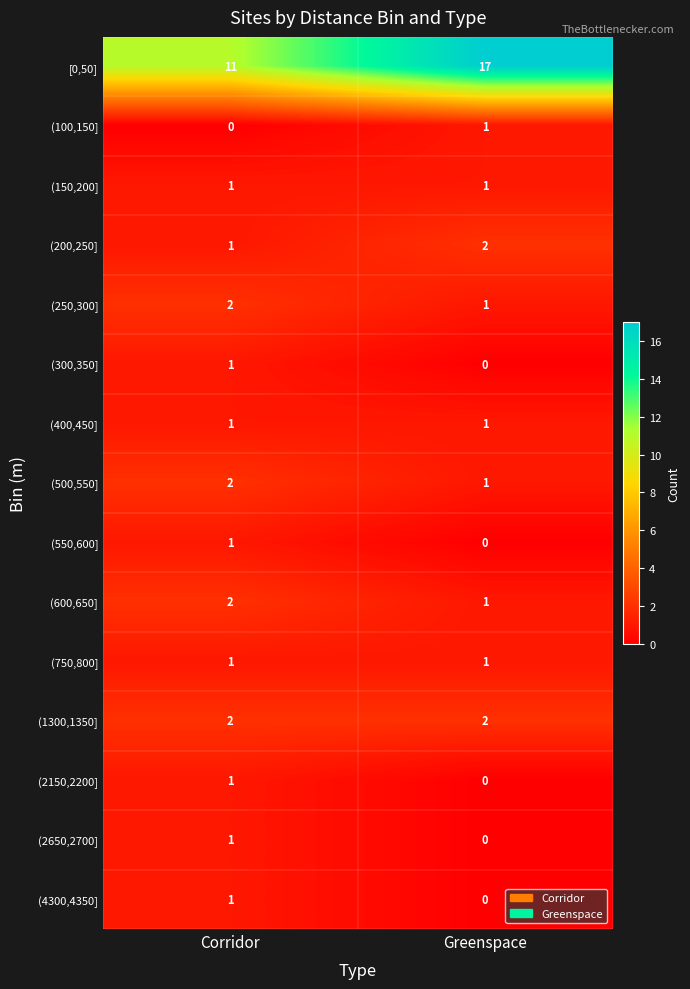

At which category does the chart reach its peak across all series?

Greenspace